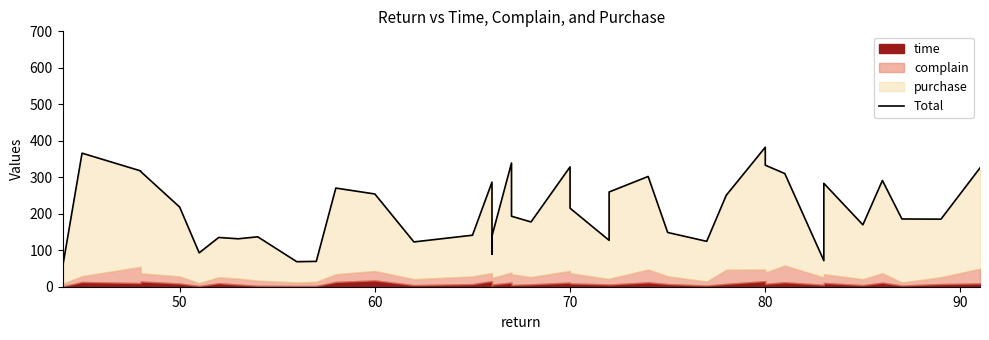

Reading left to right, transcribe all the data shown in this chart.

292.2	53.1	366.1	317.5	315.9	218.3	92.9	135.0	131.4	136.8	68.6	69.5	270.4	254.2	122.8	141.2	286.6	89.6	139.0	339.1	193.2	177.6	328.5	215.2	127.2	259.7	302.2	148.7	124.4	250.6	382.3	333.1	310.2	71.5	283.4	169.7	291.2	185.7	185.2	325.6